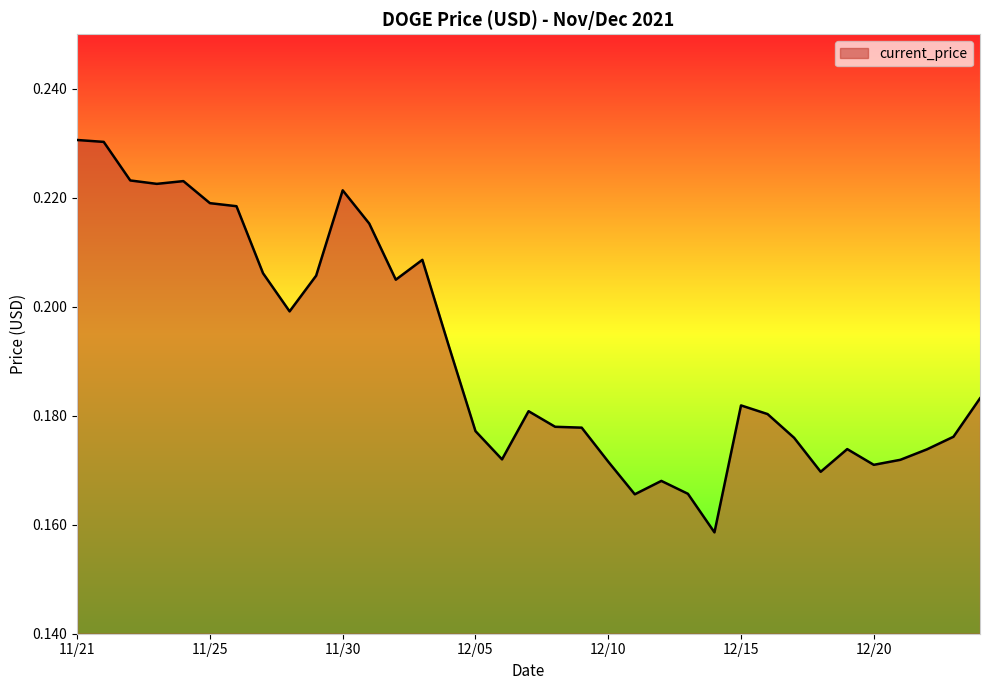

How many interior local peaks (higher than both neighbors) does the data have?

7